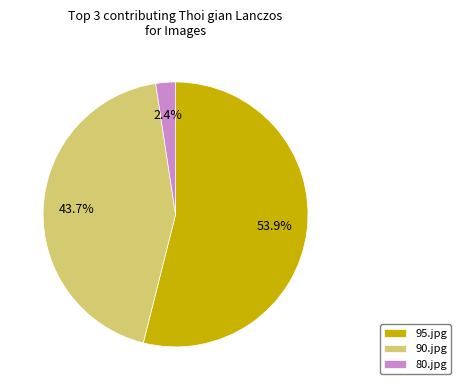

What percentage is the 80.jpg slice, to the nearest percent?

2%